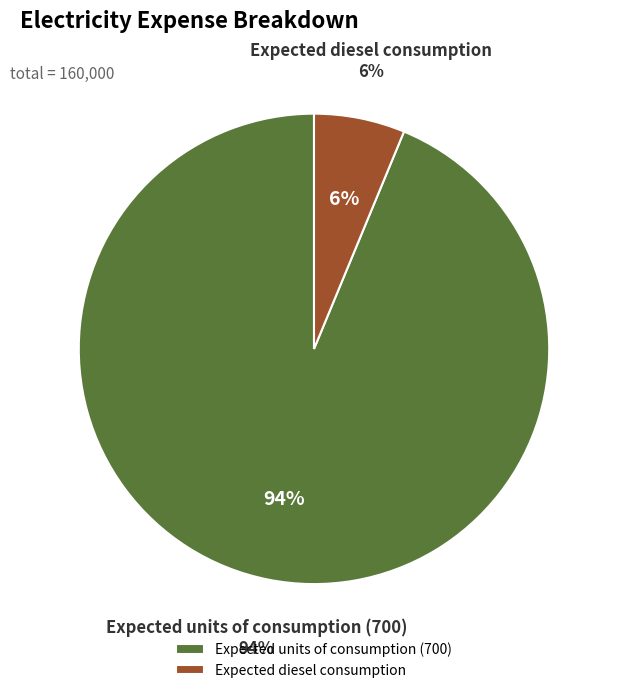

Combined, what portion of the pie is Expected units of consumption (700) and Expected diesel consumption?

100.0%